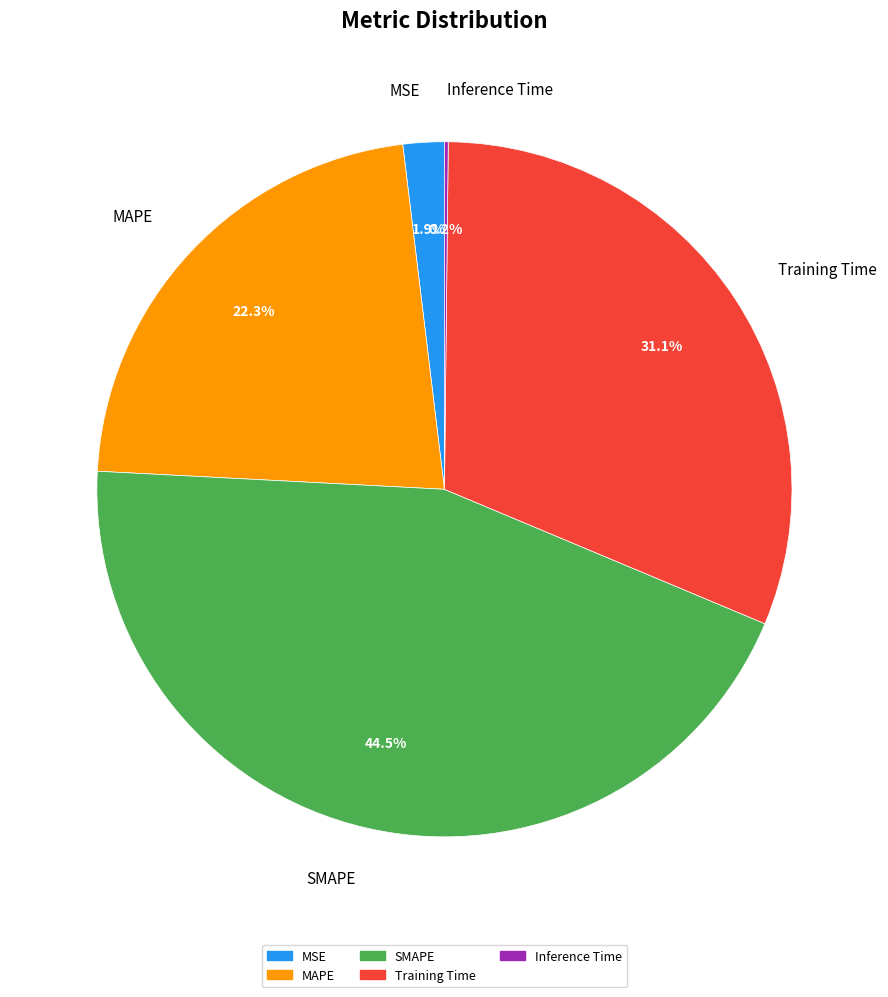

Combined, do MSE and SMAPE account for over 50%?

No